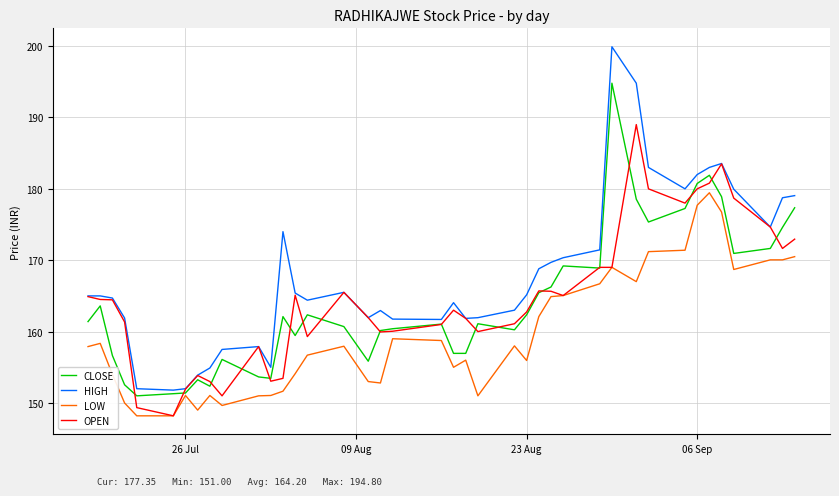

Which series has the largest total across all categories?

HIGH